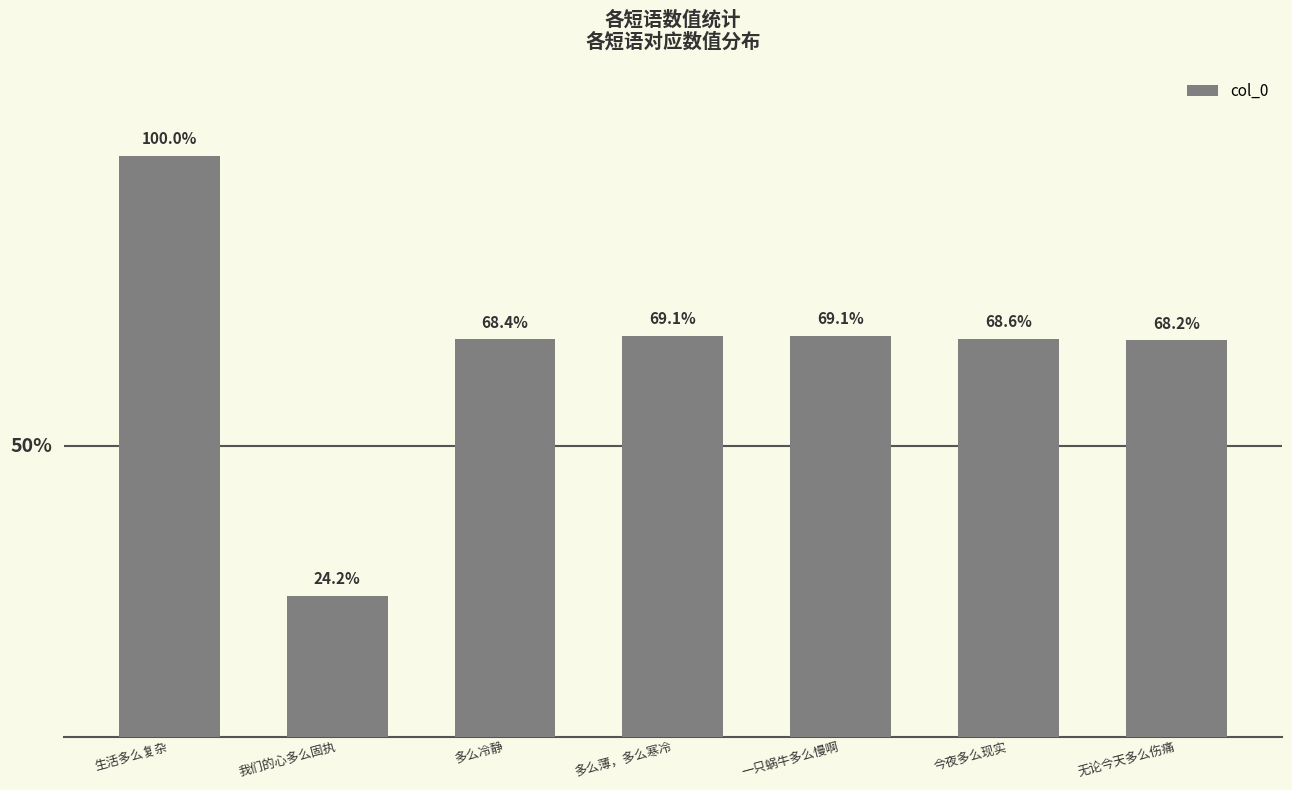

Rank the categories by value from lowest to highest.

我们的心多么固执, 无论今天多么伤痛, 多么冷静, 今夜多么现实, 多么薄，多么寒冷, 一只蜗牛多么慢啊, 生活多么复杂